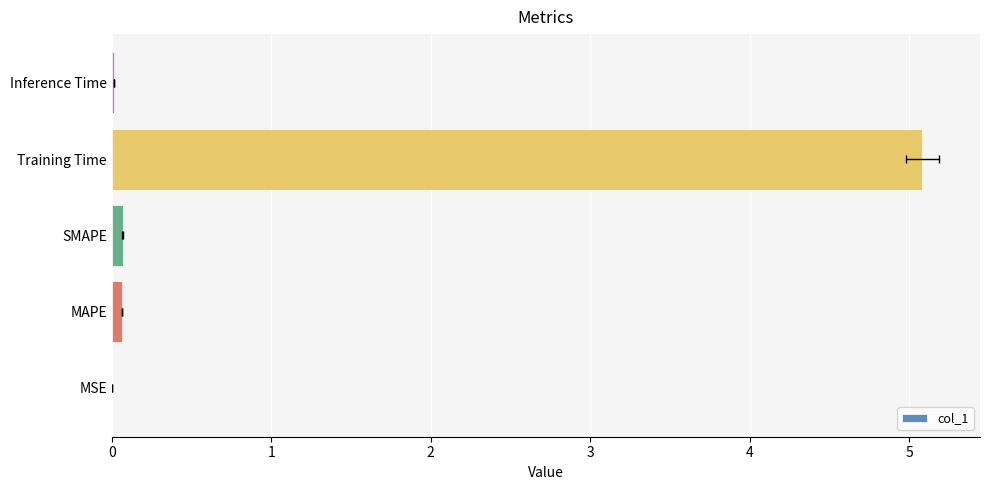

What is the sum of all values?

5.2